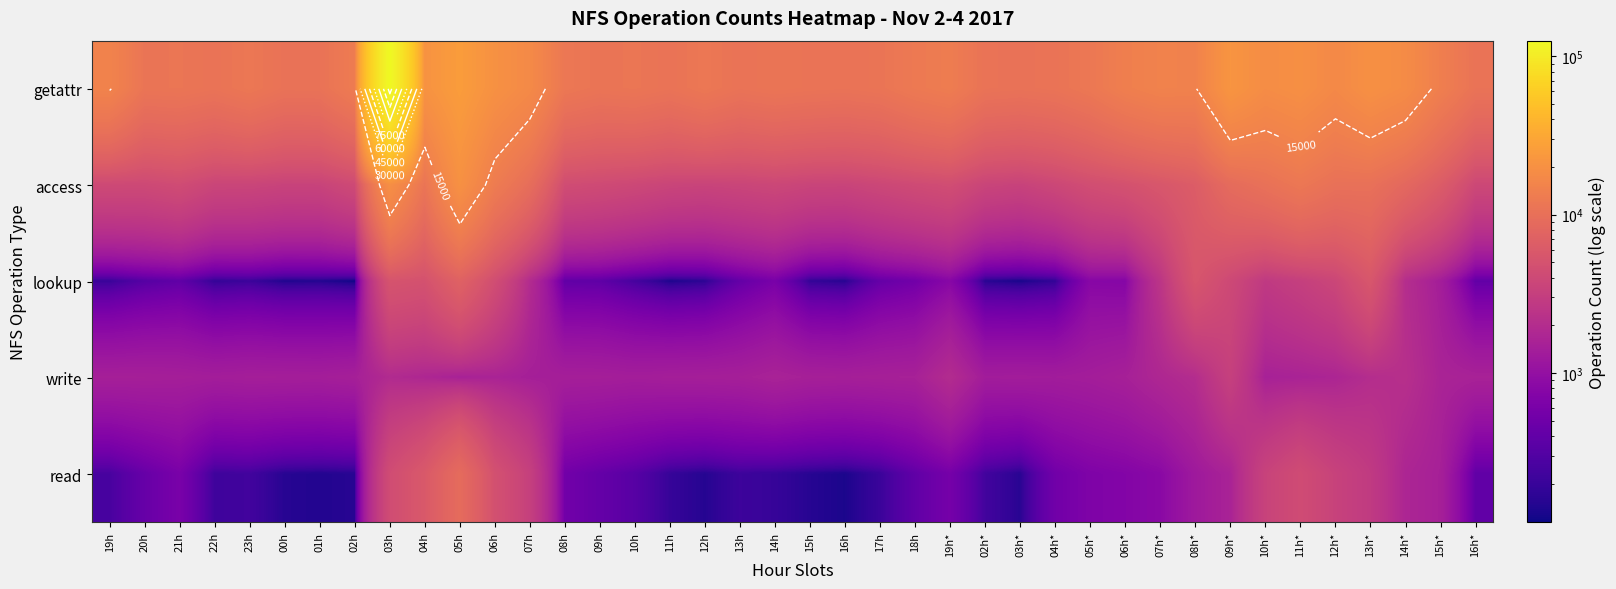

What is the maximum value shown in the chart?

125466